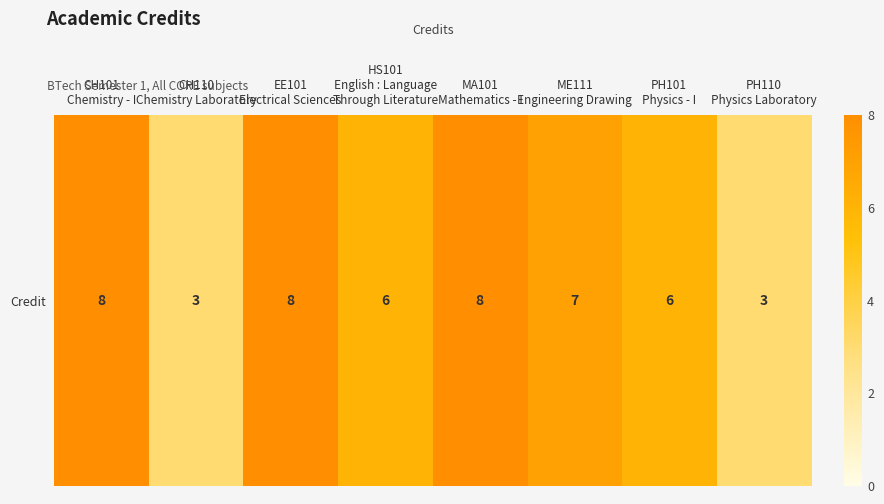

Count the number of data series in this chart.

1